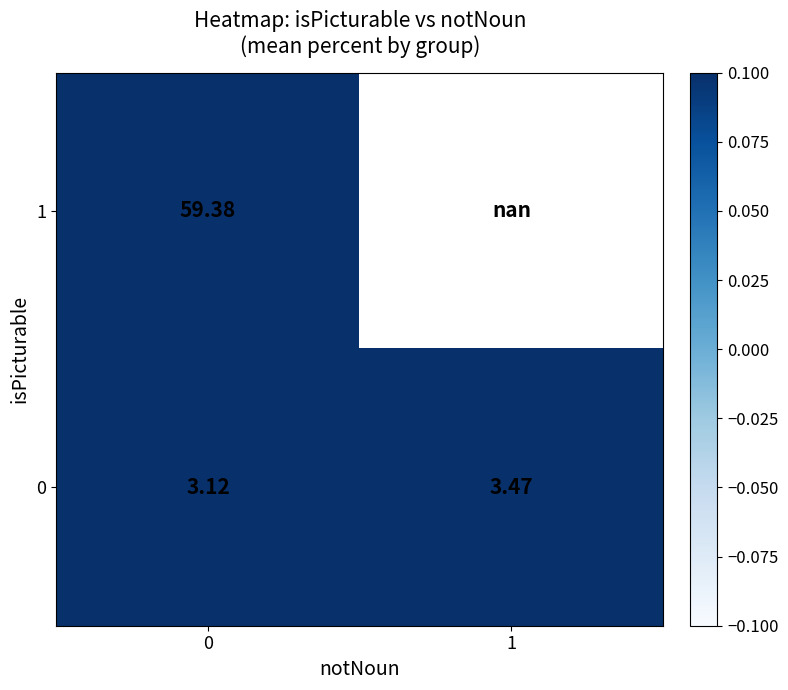

The 0 series shows 2.1 at 1. True or false?

False